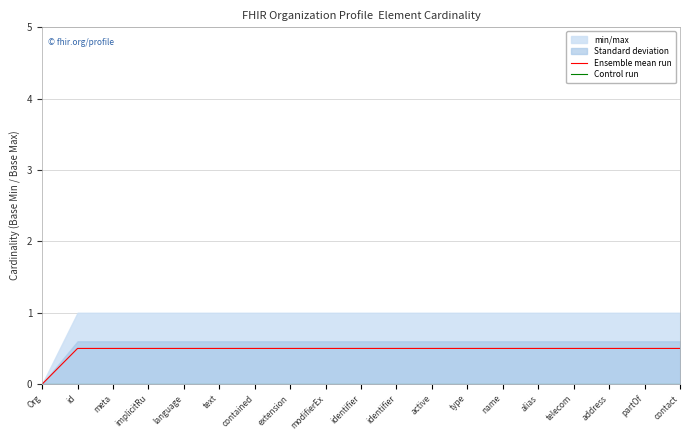

What is the total value across all series at language?

0.5